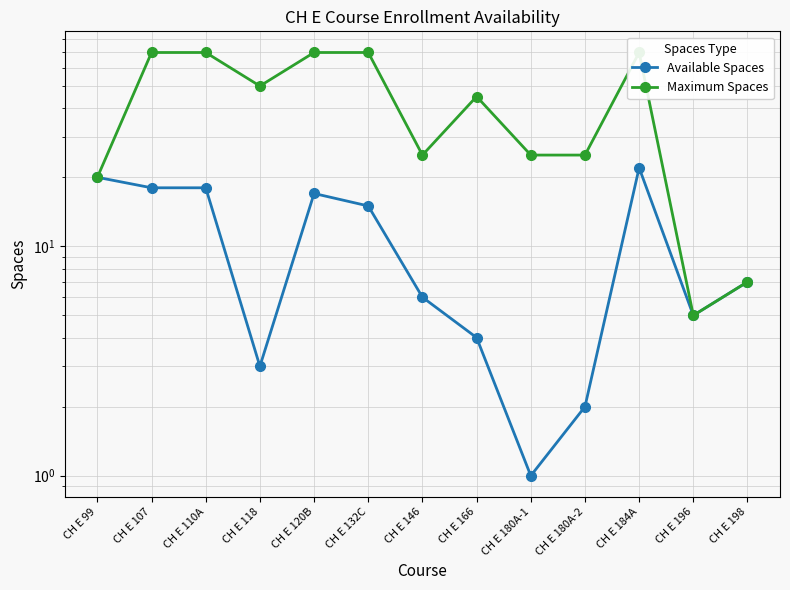

What position from the right is CH E 110A?

11